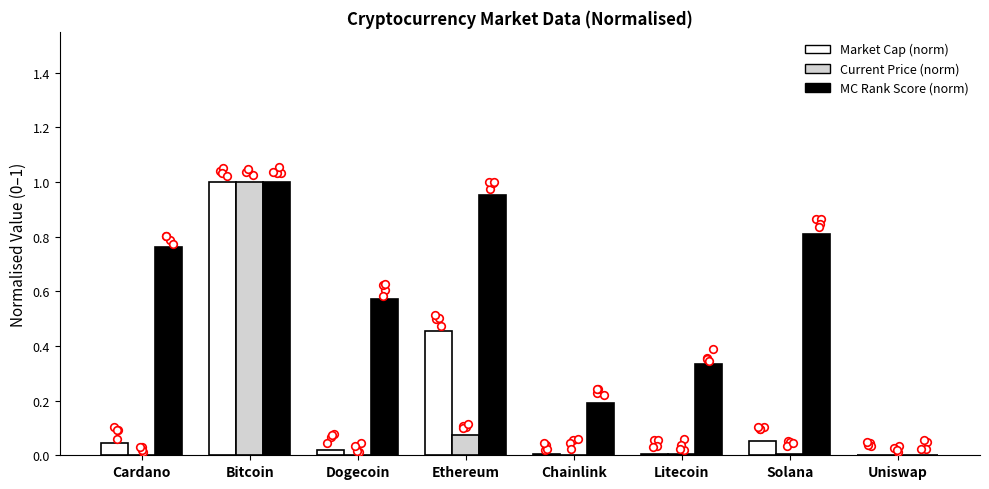

At which category is the sum across all series the highest?

Bitcoin